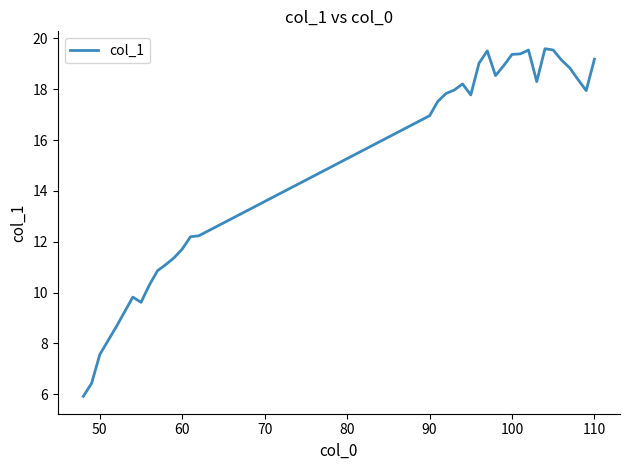

What is the minimum value shown in the chart?

5.9